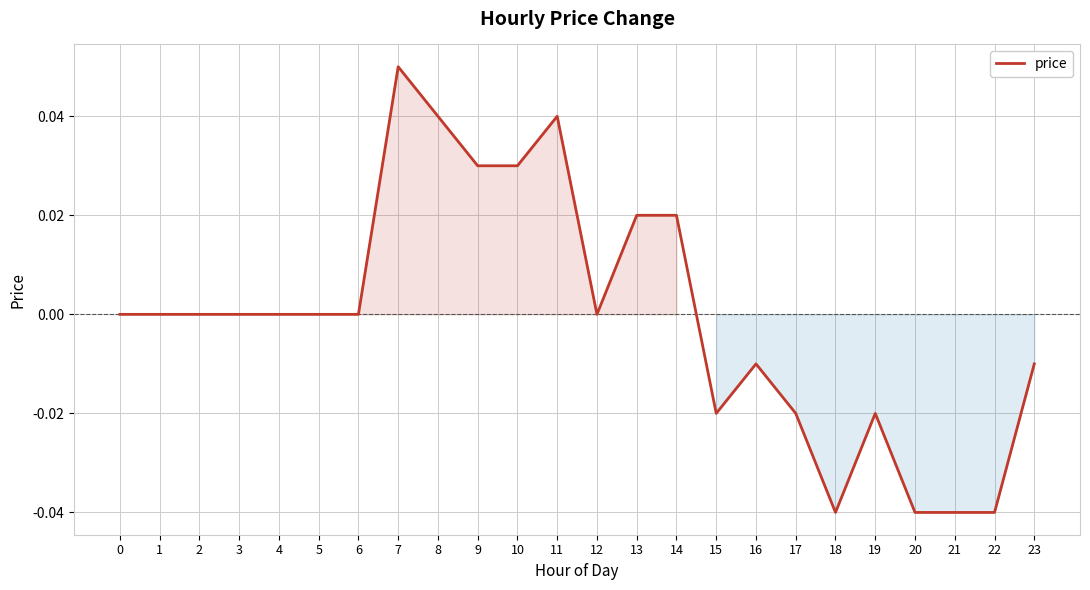

Count the number of data series in this chart.

1